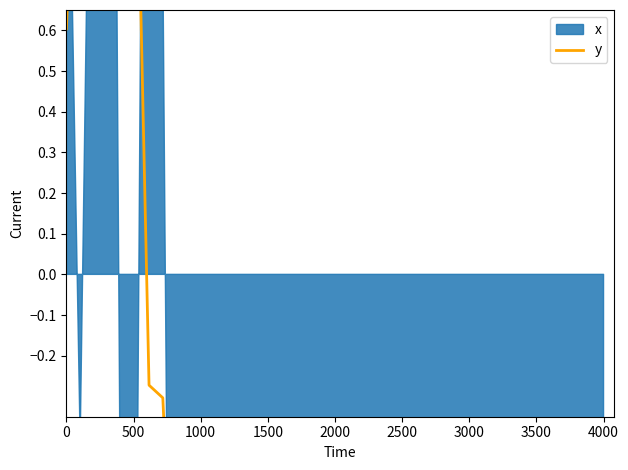

Does the chart display data point markers on the line(s)?

No